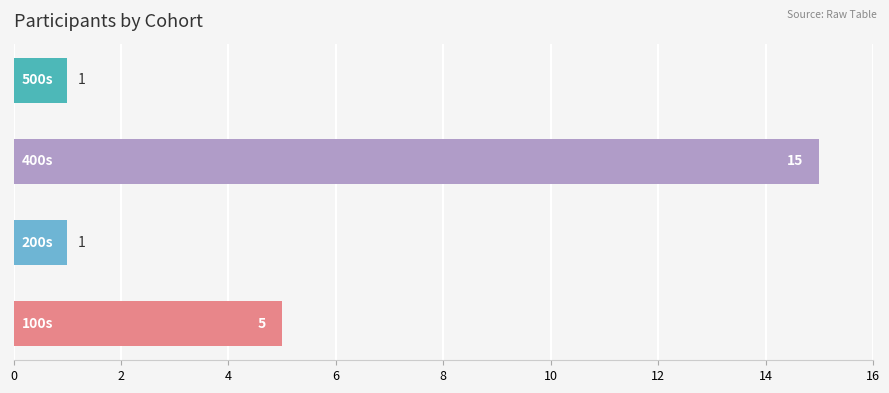

Count the values in the range 1 to 15.

4